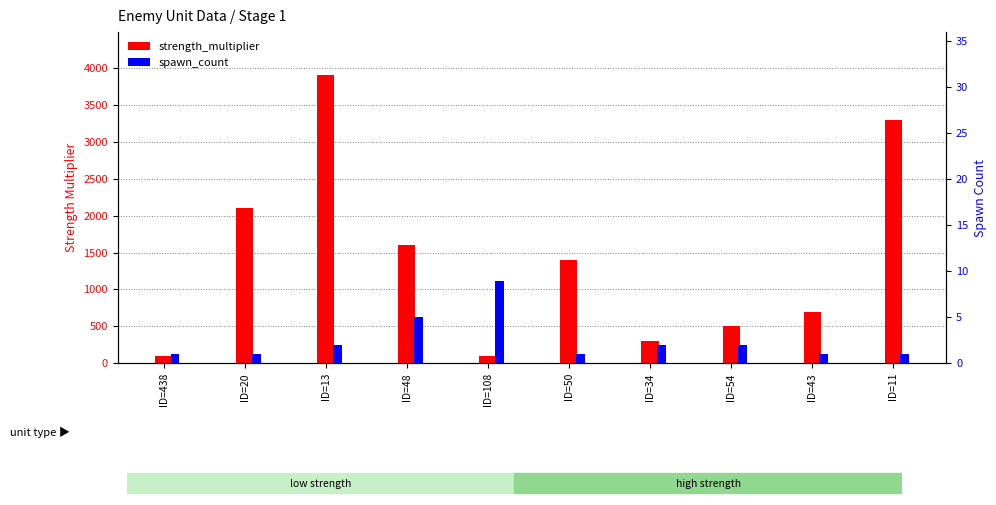

List the series in order of their peak value, lowest first.

spawn_count, strength_multiplier